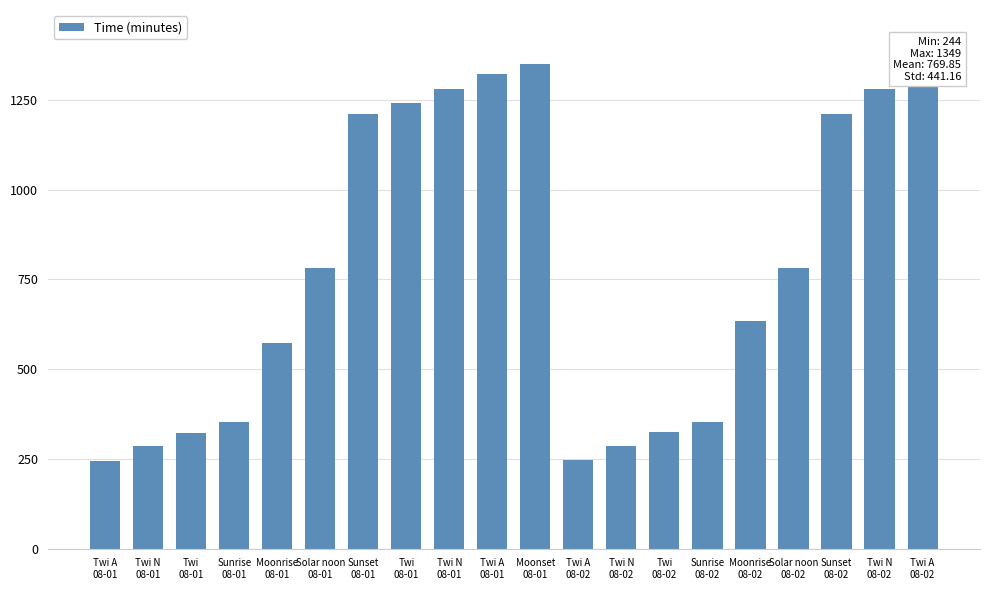

Which label corresponds to the smallest value in the chart?

Twi A
08-01